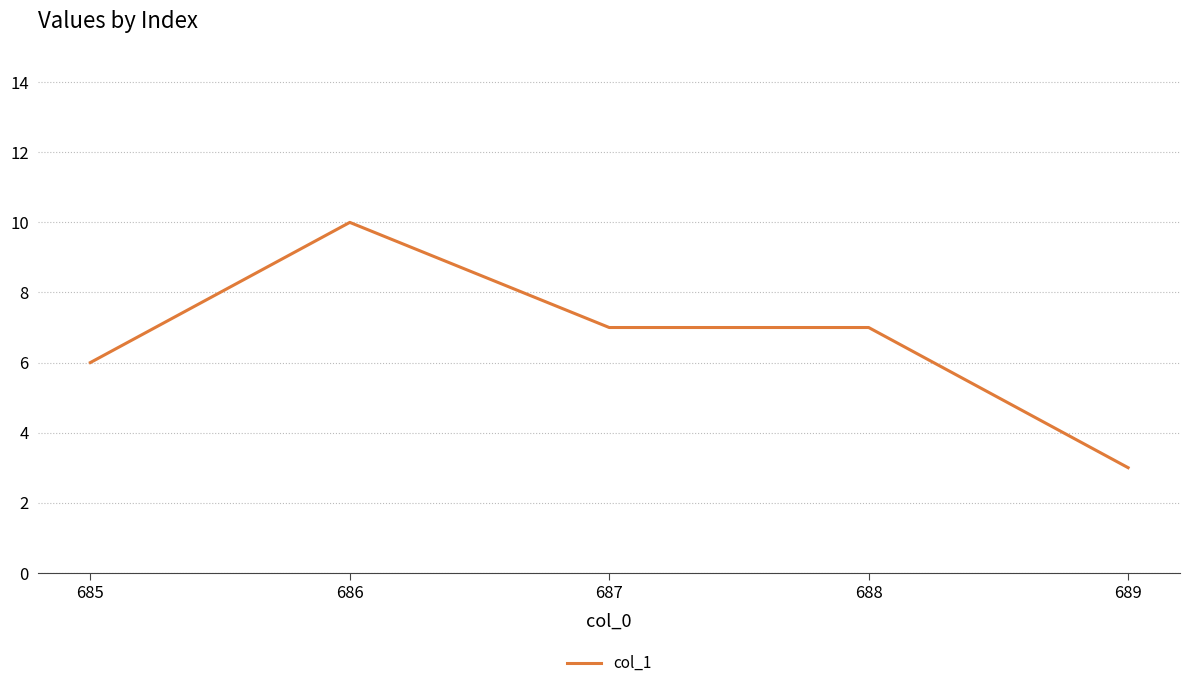

What is the maximum value shown in the chart?

10